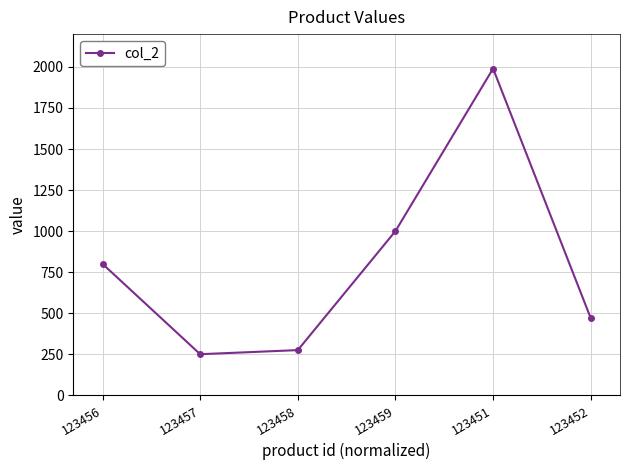

What position from the right is 123457?

5